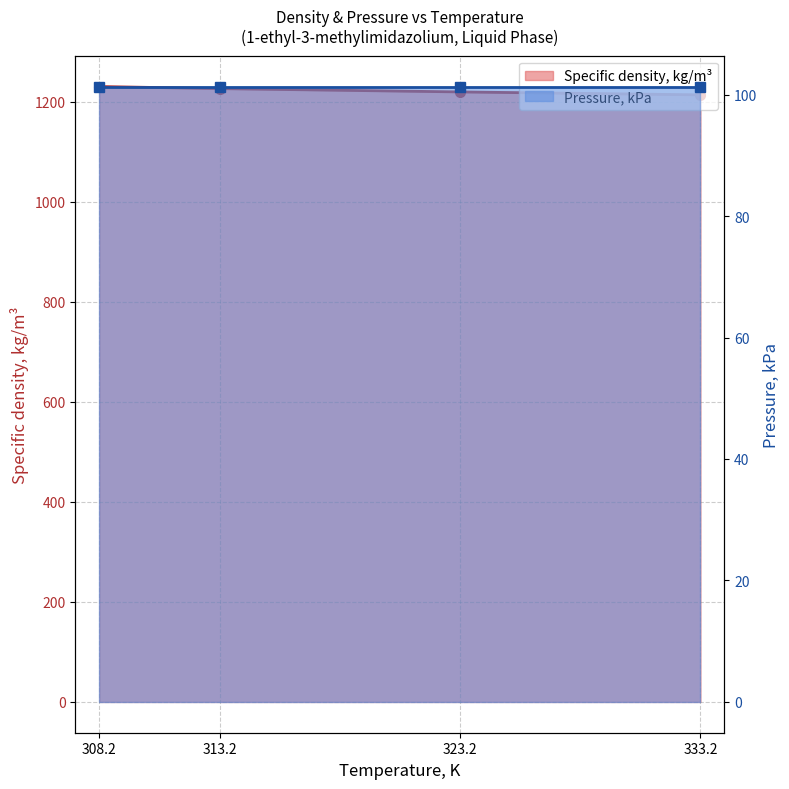

Reading left to right, transcribe all the data shown in this chart.

1230.4	1226.2	1219.6	1213.7